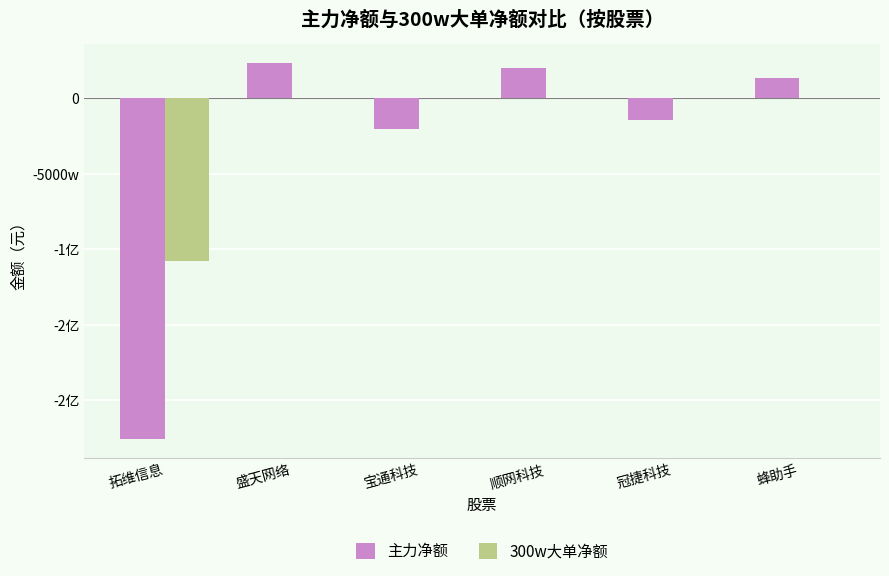

What is the difference between the maximum and minimum values in the 300w大单净额 series?

107599392